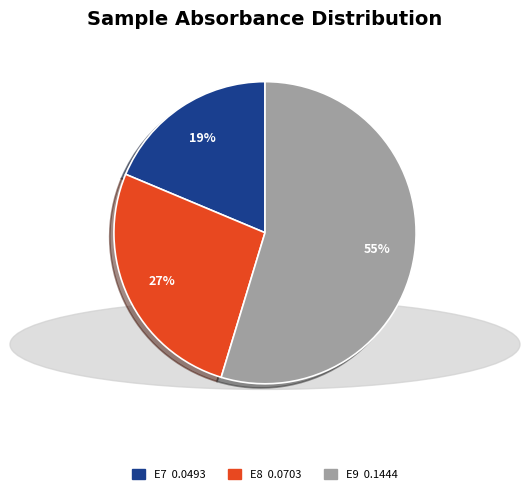

How many slices are in this pie chart?

3